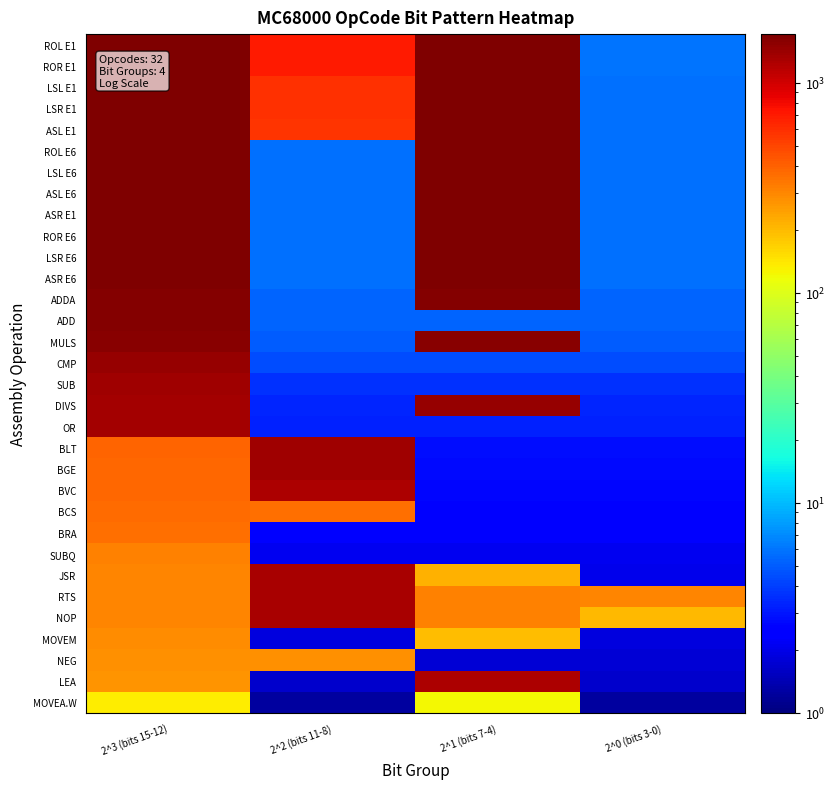

Which series has the largest range (max minus min)?

ROL E1